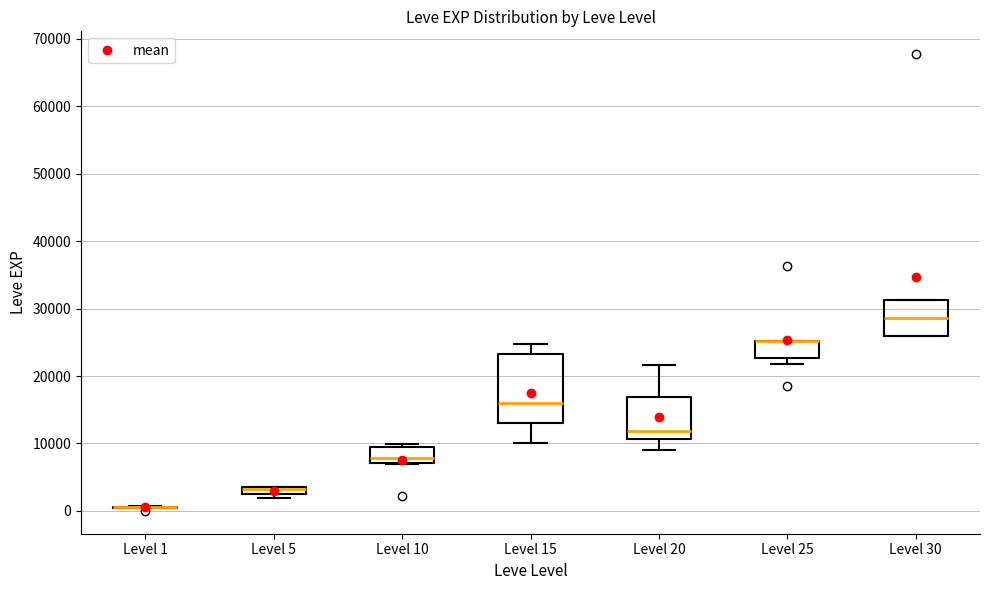

Comparing the boxes themselves (not the whiskers), which one is the tallest?

Level 15